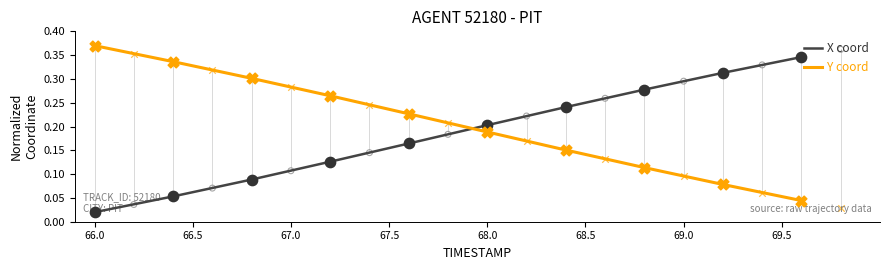

Which series has the largest total across all categories?

Y coord